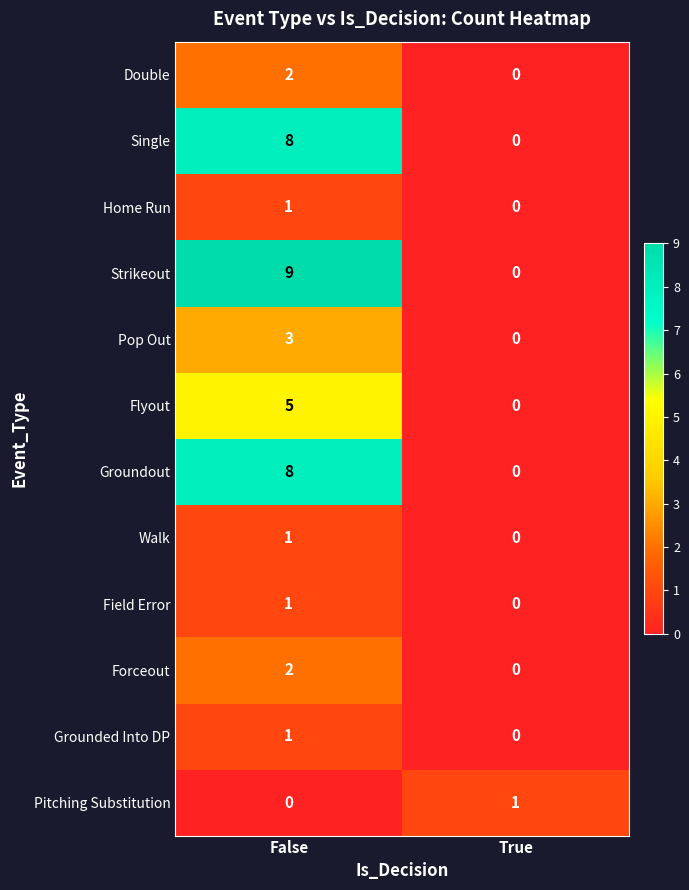

True or false: Pop Out has a value of 3 at False.

True